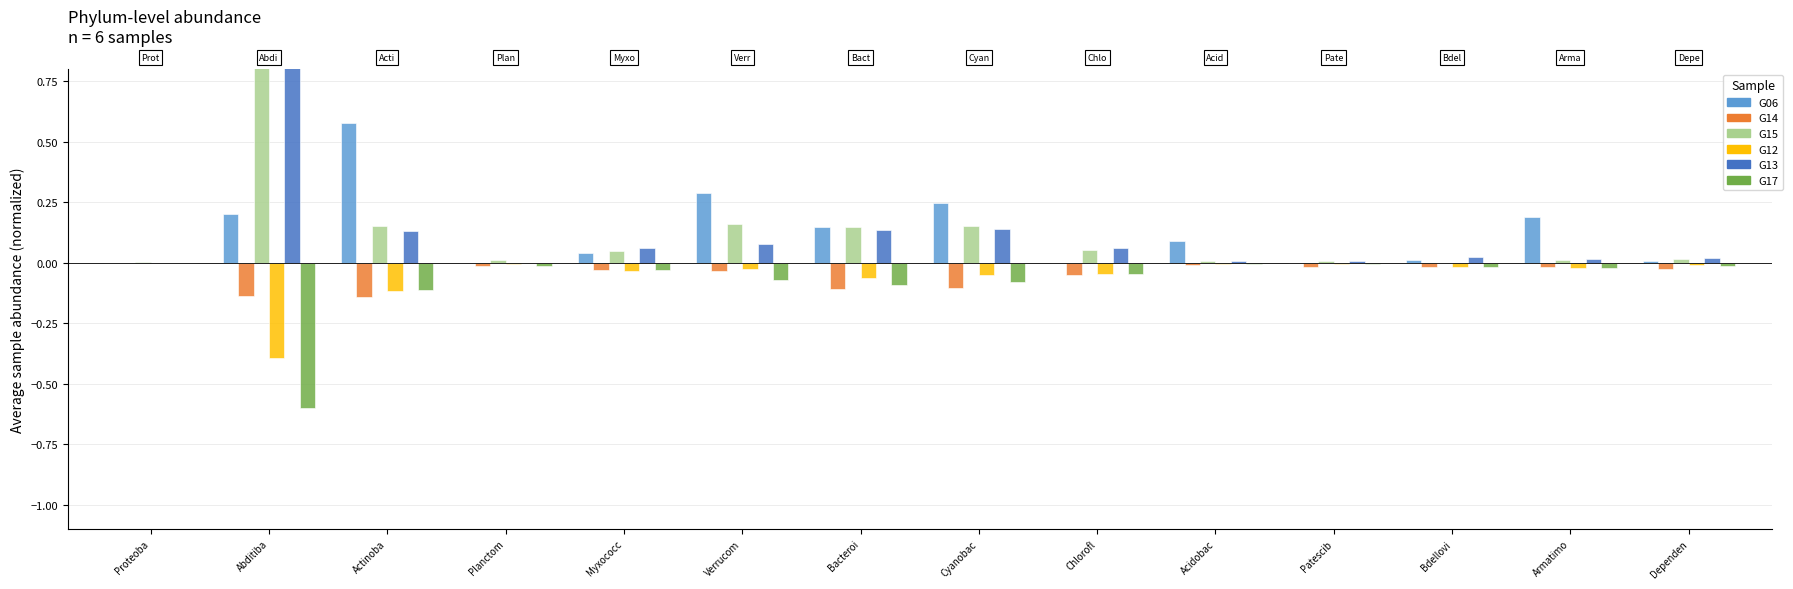

What position from the right is Dependen?

1